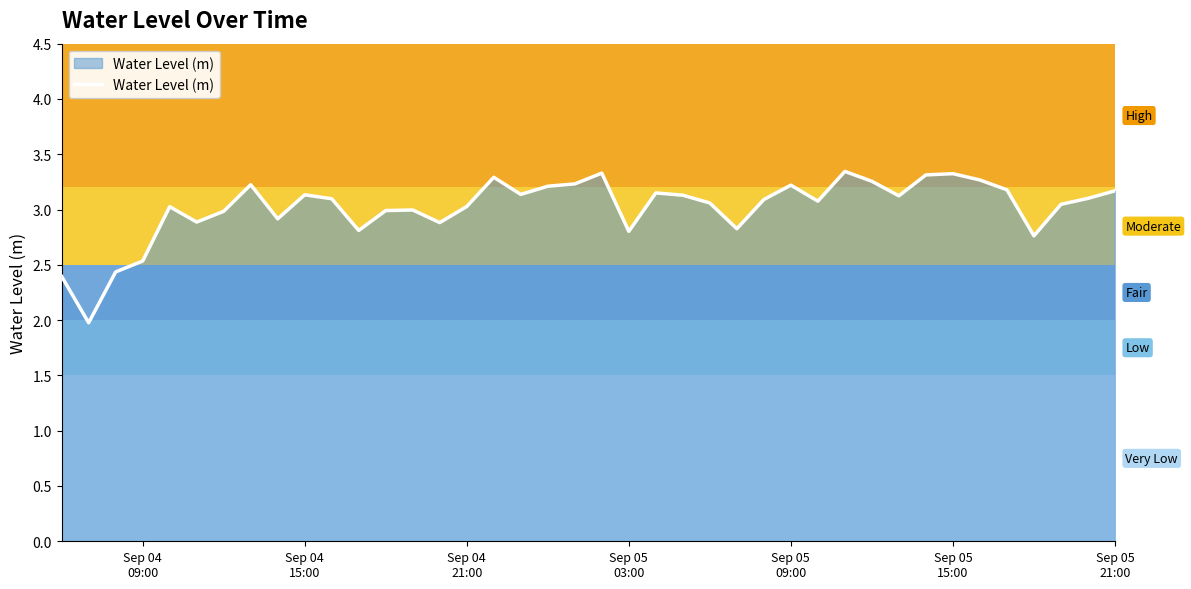

What is the greatest value displayed?

3.3